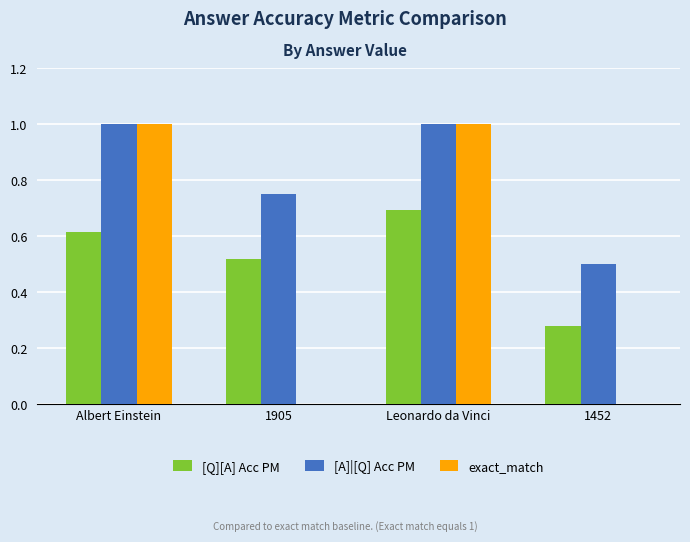

What is the maximum value shown in the chart?

1.0